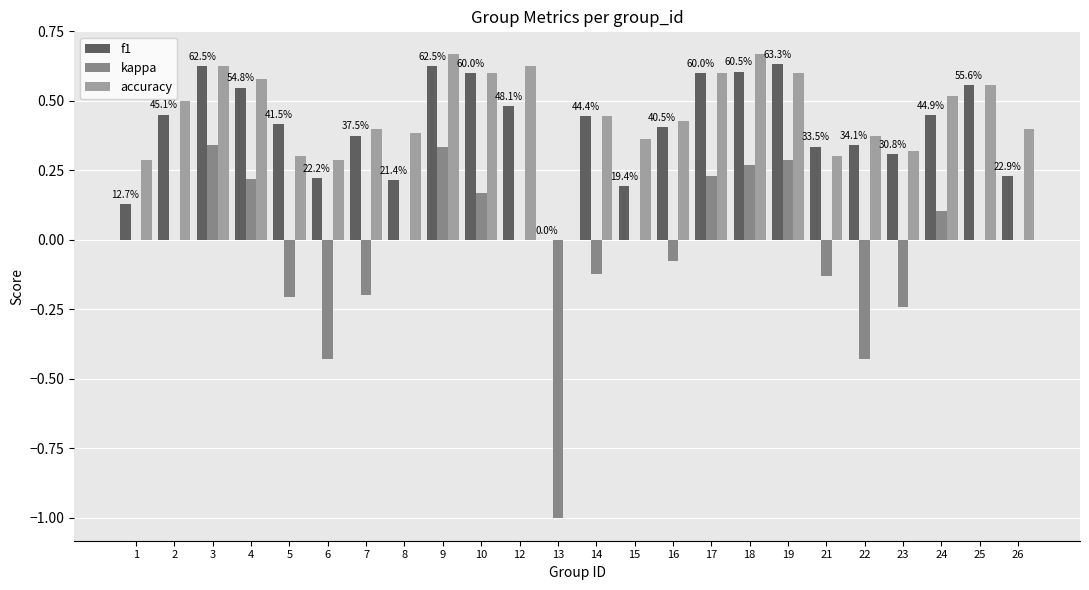

Is it true that f1 equals 0.8 at 18?

False